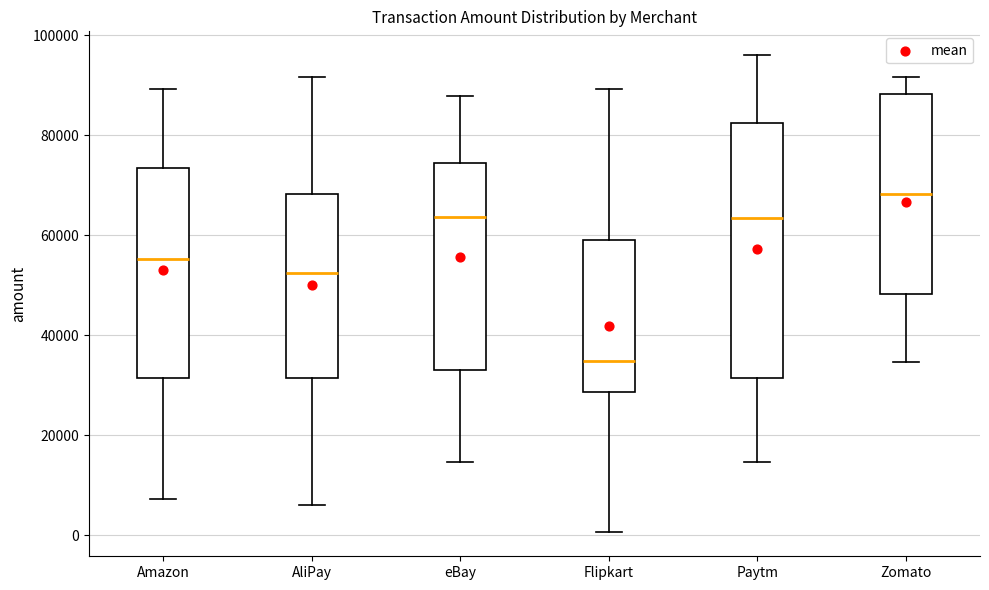

Reading left to right, transcribe this box plot: for each box, give where its median line is, the range the box spans, and where its two whiskers end, as read against the y-axis. The values are not printed on the chart, so give them approximately, as read against the axis.

Amazon: median 56000, box 32000 to 74000, whiskers 8000 to 90000
AliPay: median 52000, box 32000 to 68000, whiskers 6000 to 92000
eBay: median 64000, box 34000 to 74000, whiskers 14000 to 88000
Flipkart: median 34000, box 28000 to 58000, whiskers 0 to 90000
Paytm: median 64000, box 32000 to 82000, whiskers 14000 to 96000
Zomato: median 68000, box 48000 to 88000, whiskers 34000 to 92000